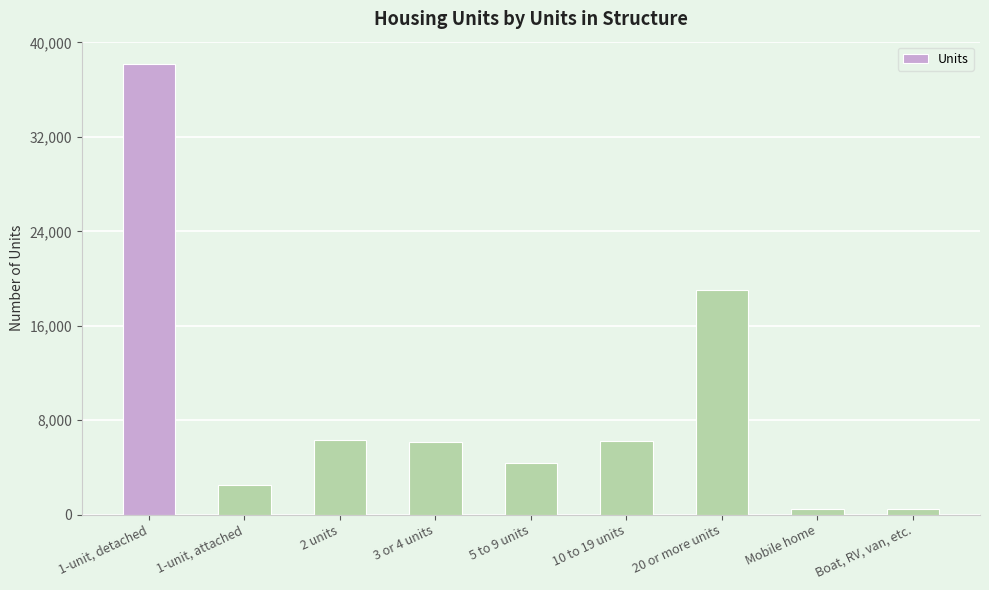

What is the difference between the maximum and minimum values?

37693